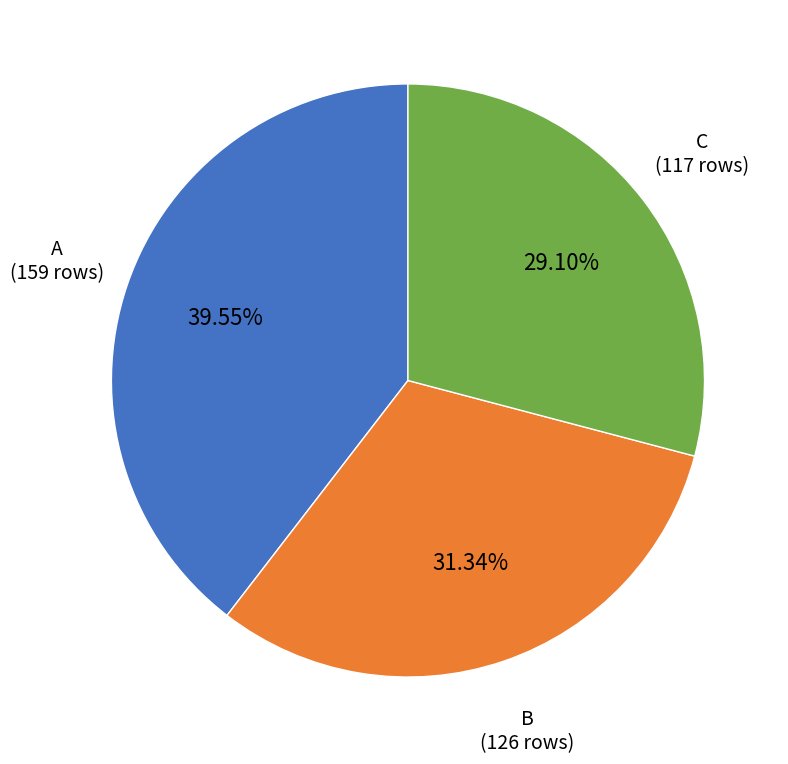

Approximately how many times larger is the value at A compared to C?

1.4